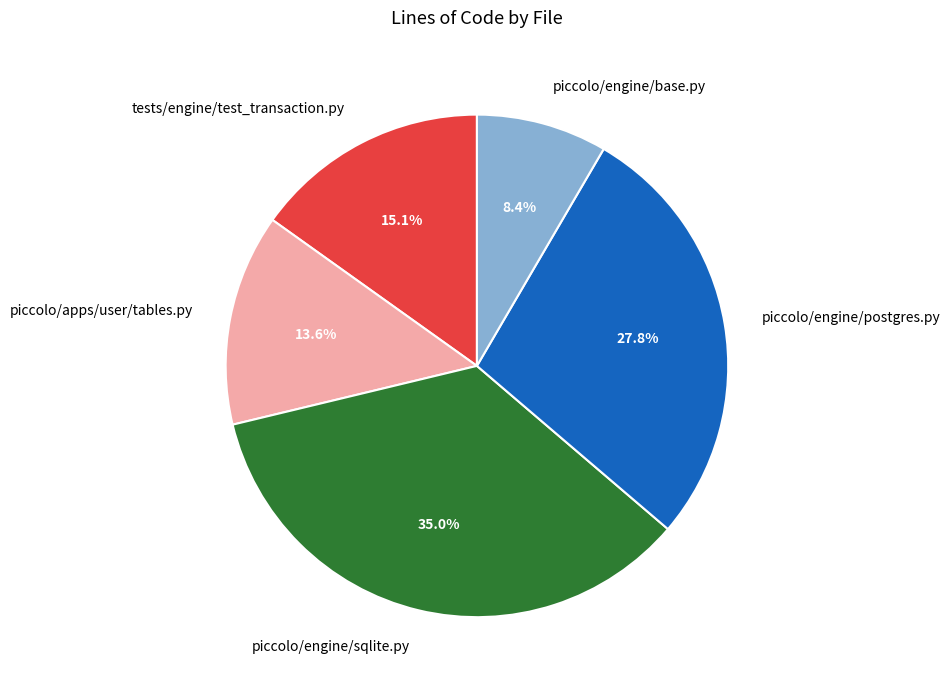

Rank the categories by value from highest to lowest.

piccolo/engine/sqlite.py, piccolo/engine/postgres.py, tests/engine/test_transaction.py, piccolo/apps/user/tables.py, piccolo/engine/base.py